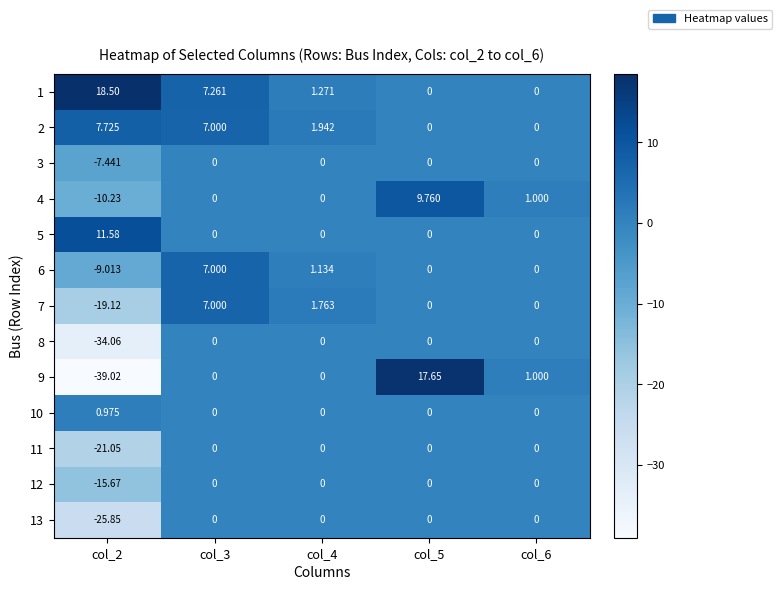

Is the value of 2 at col_4 greater than the value of 5 at col_6?

Yes